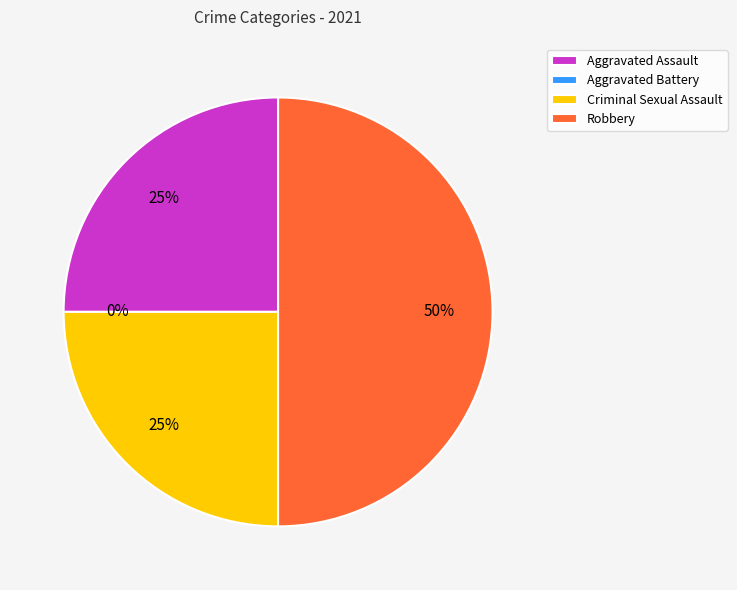

What is the ratio of the value at Aggravated Assault to the value at Criminal Sexual Assault?

1.0